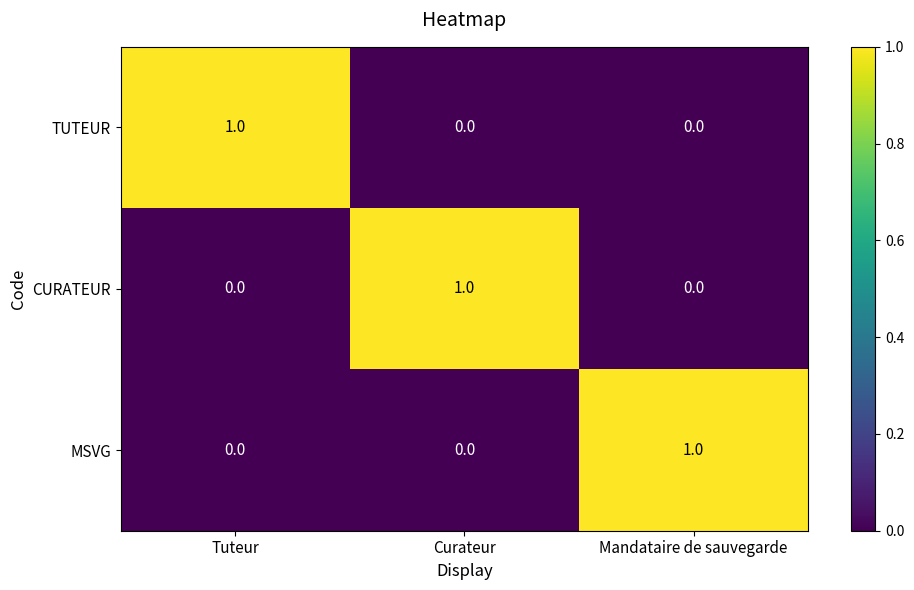

The MSVG series shows 0 at Tuteur. True or false?

True